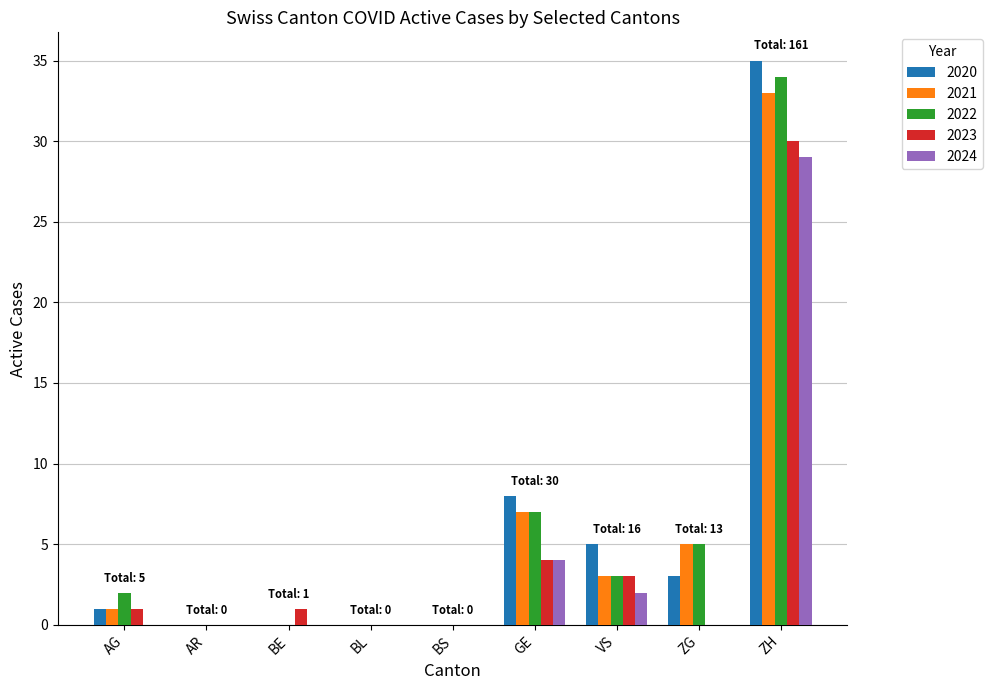

What is the spread (max minus min) of values at VS?

3